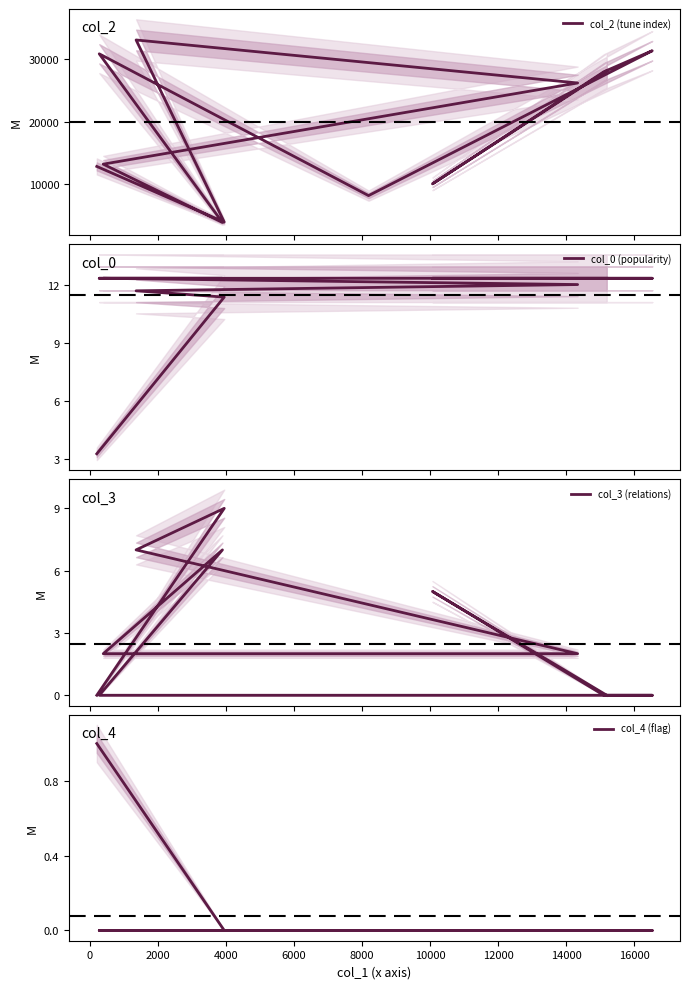

Does the chart display data point markers on the line(s)?

No